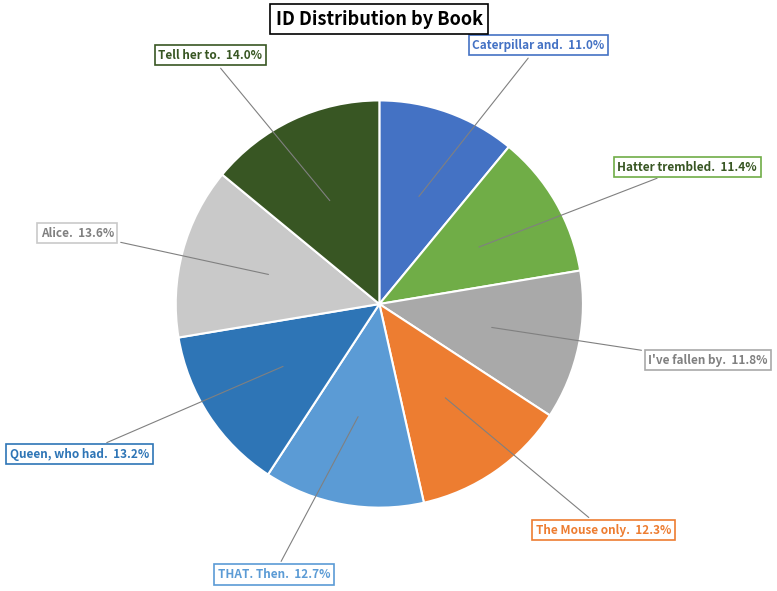

Does I've fallen by. account for over 50% of the chart?

No